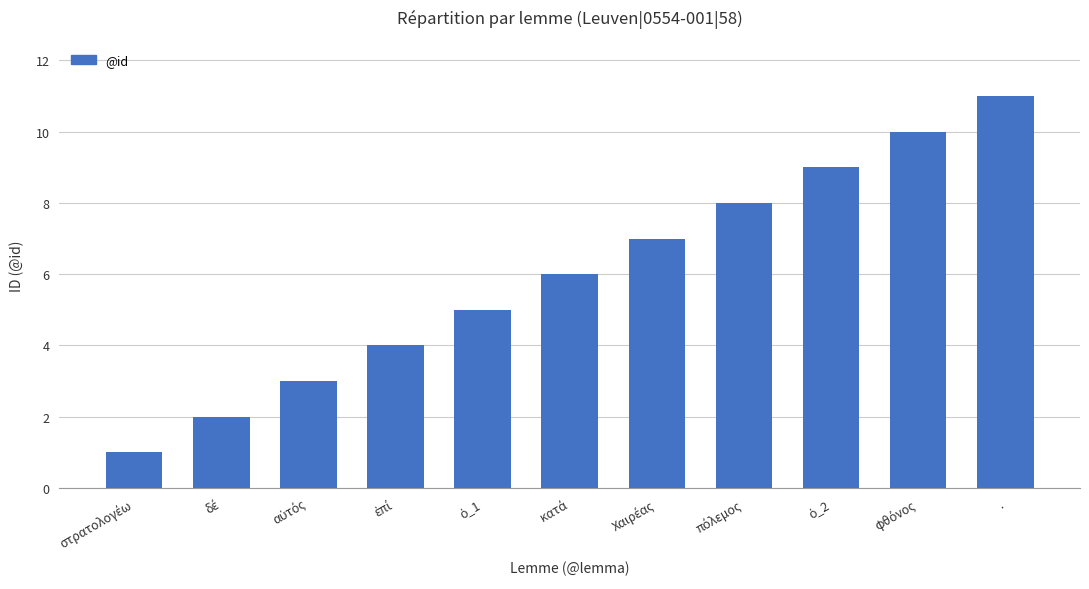

What is the label of the 11th bar from the left?

.